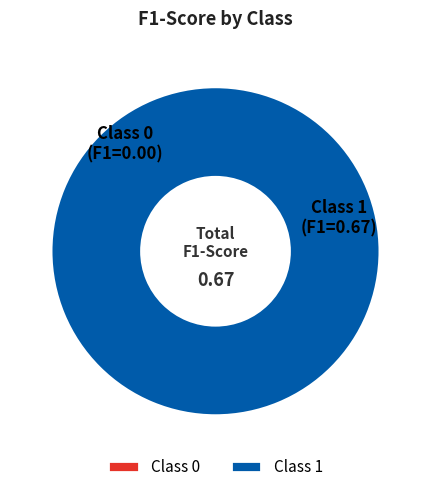

To the nearest percent, what percentage of the pie is 1?

100%